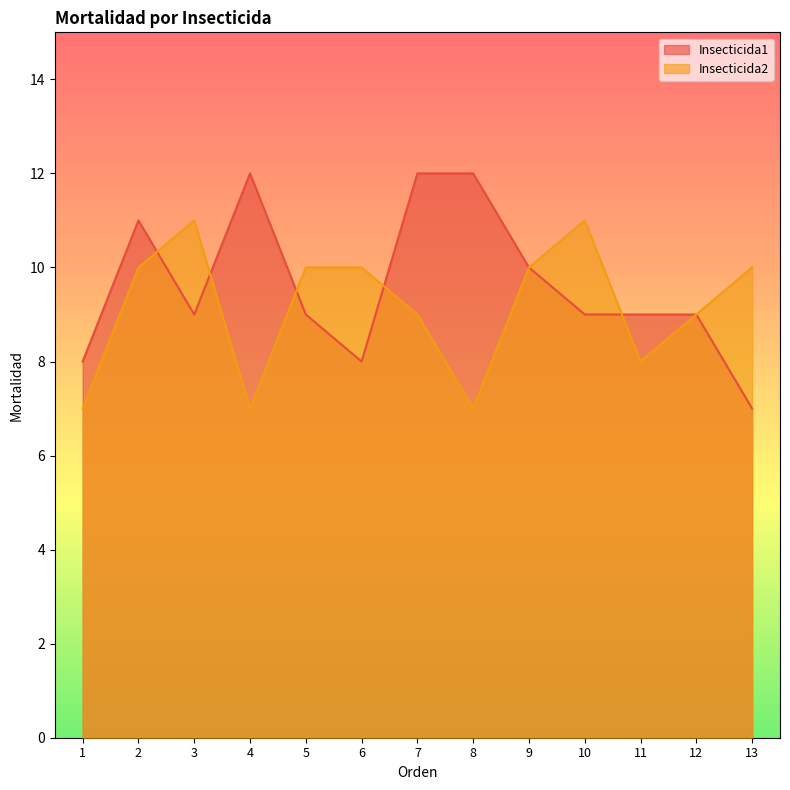

Read the Insecticida1 value at 10.

9